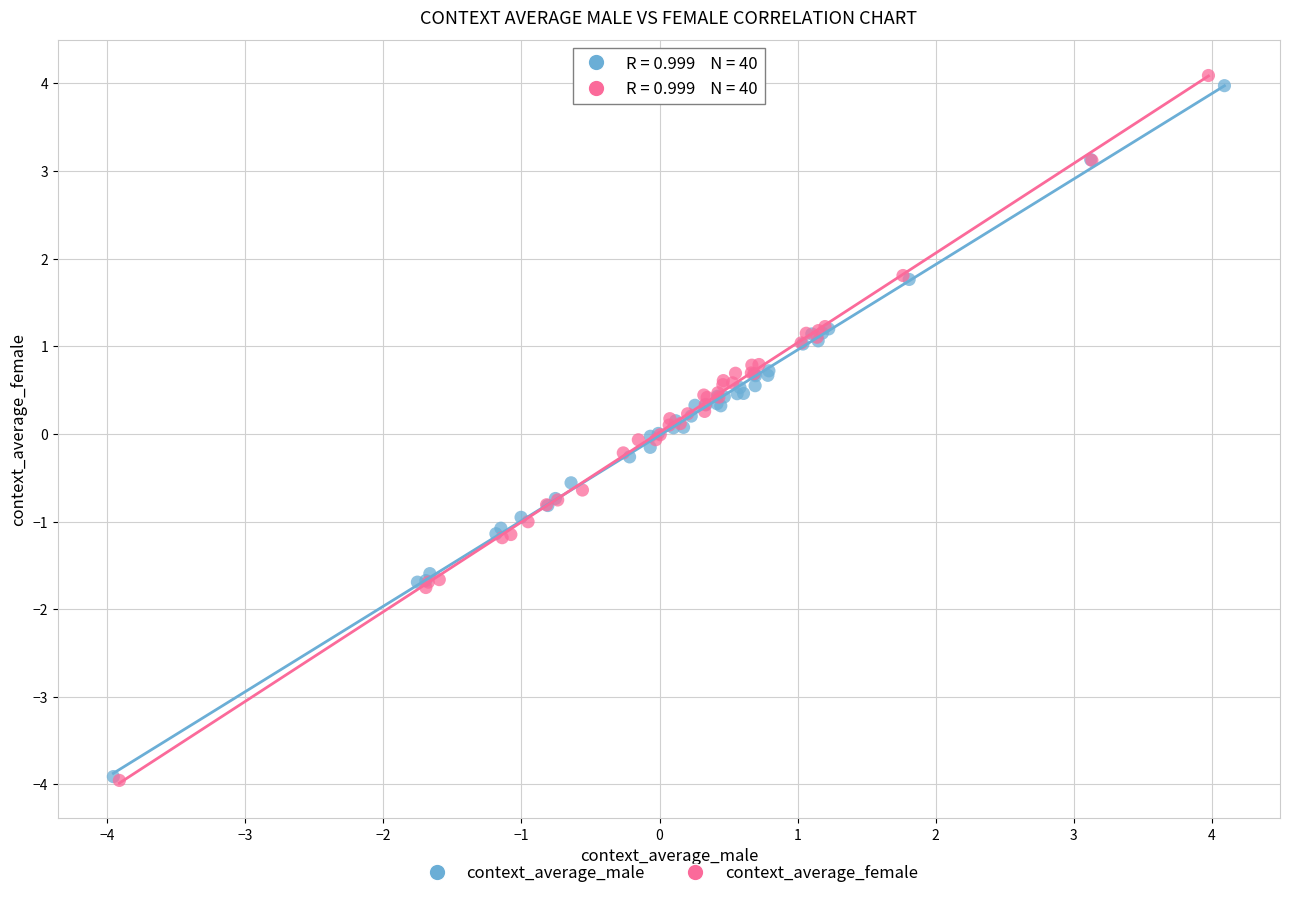

Which series has the largest Y range (max minus min)?

context_average_female